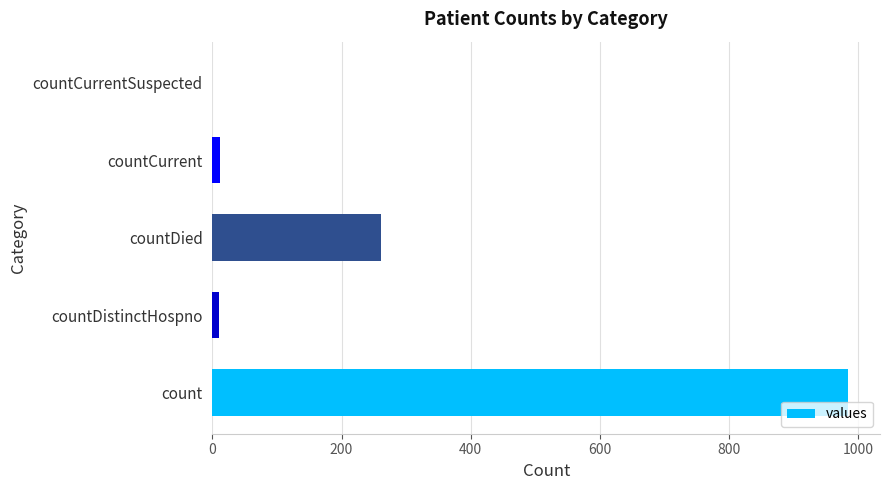

What is the change in value from count to countDied?

-724